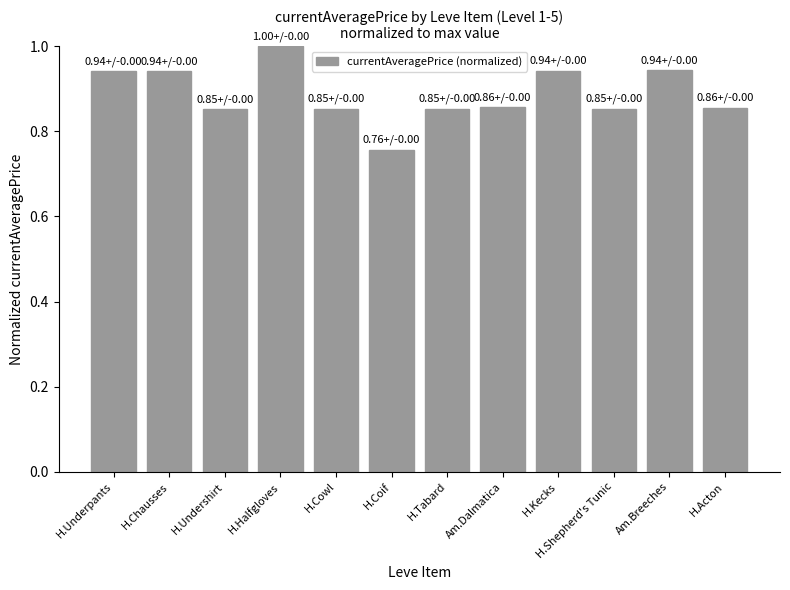

Which label corresponds to the largest value in the chart?

H.Halfgloves